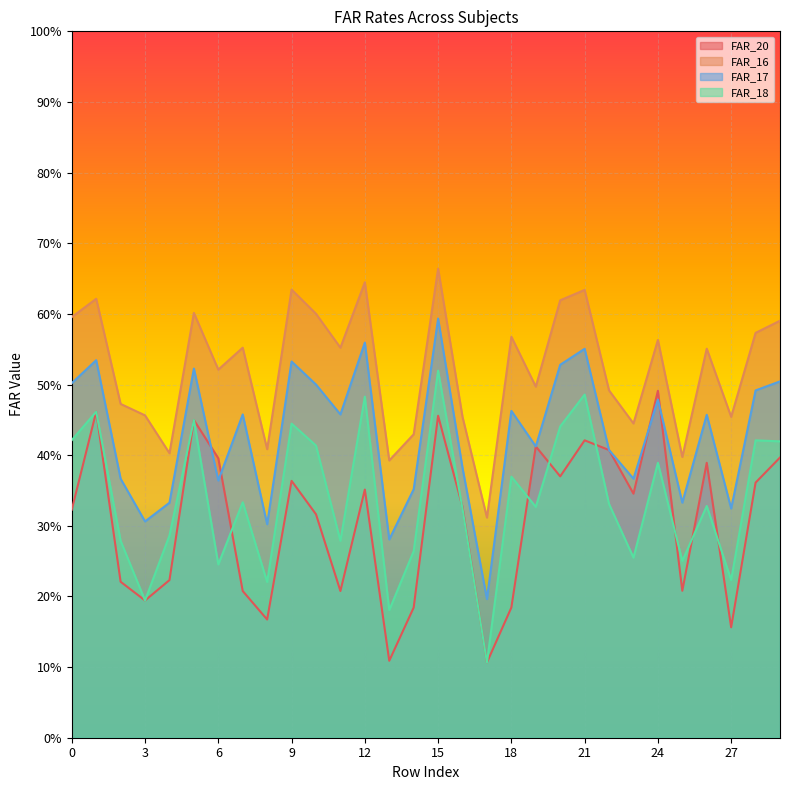

How many series are shown in this chart?

4